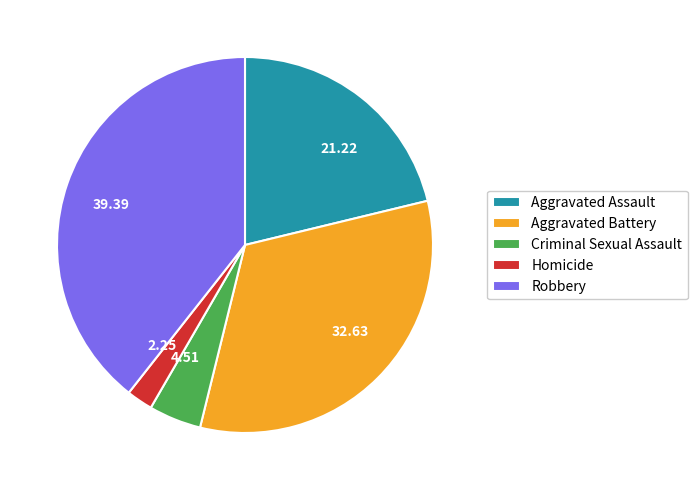

The Aggravated Assault slice represents 28% of the pie. True or false?

False